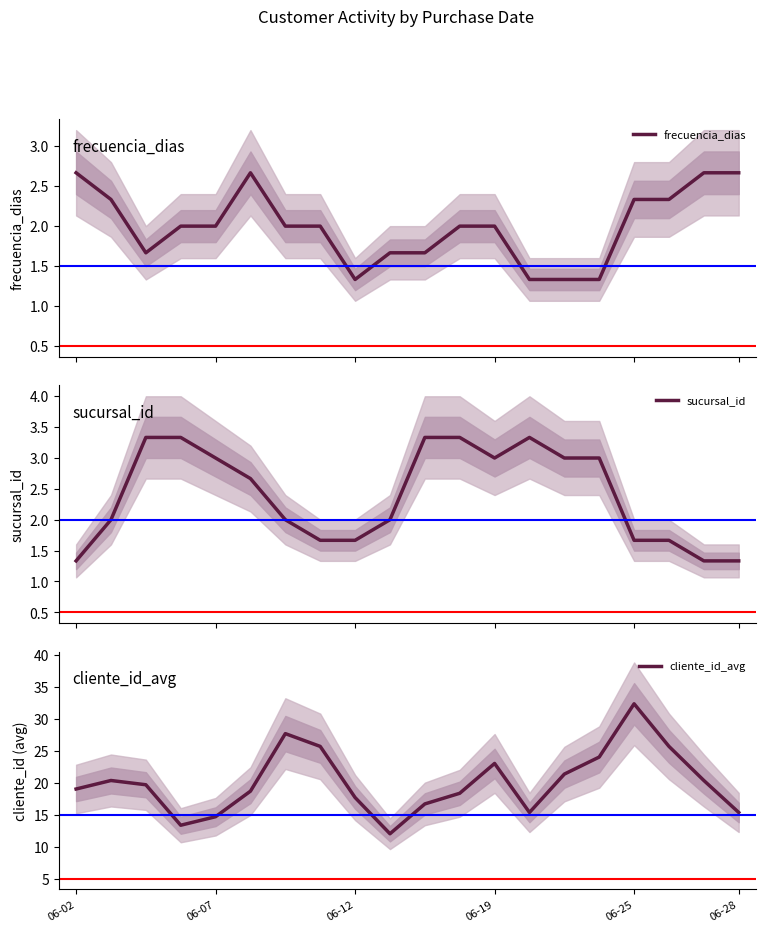

What is the lowest value of the sucursal_id series?

1.3